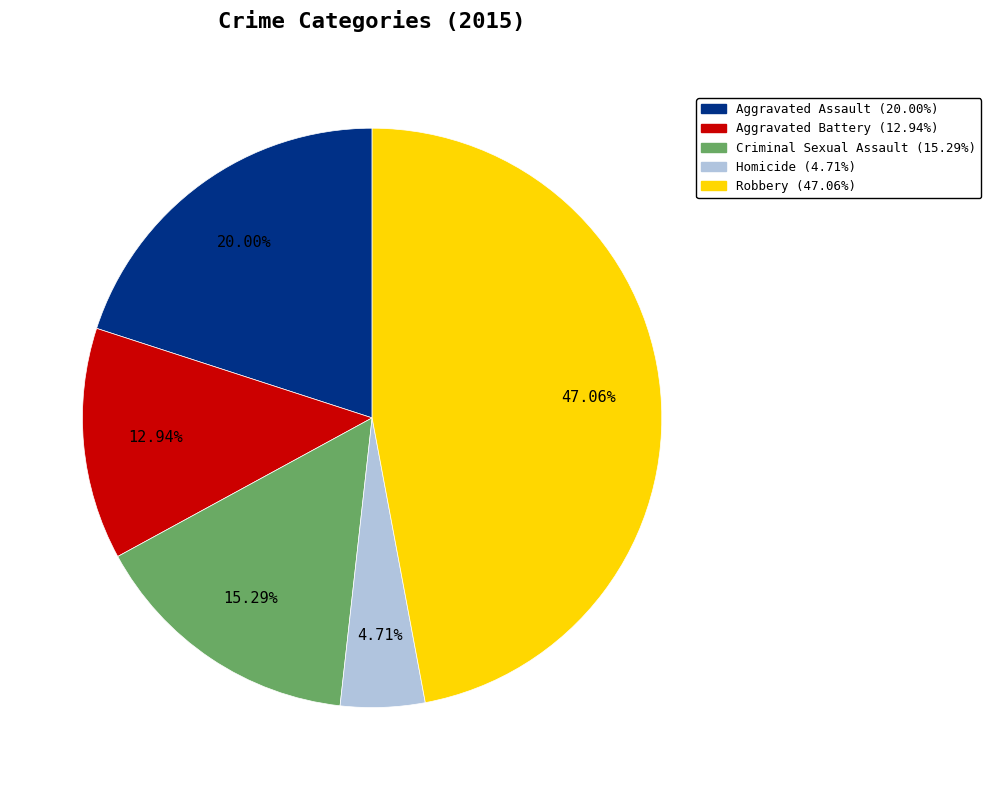

Does Robbery account for over 50% of the chart?

No